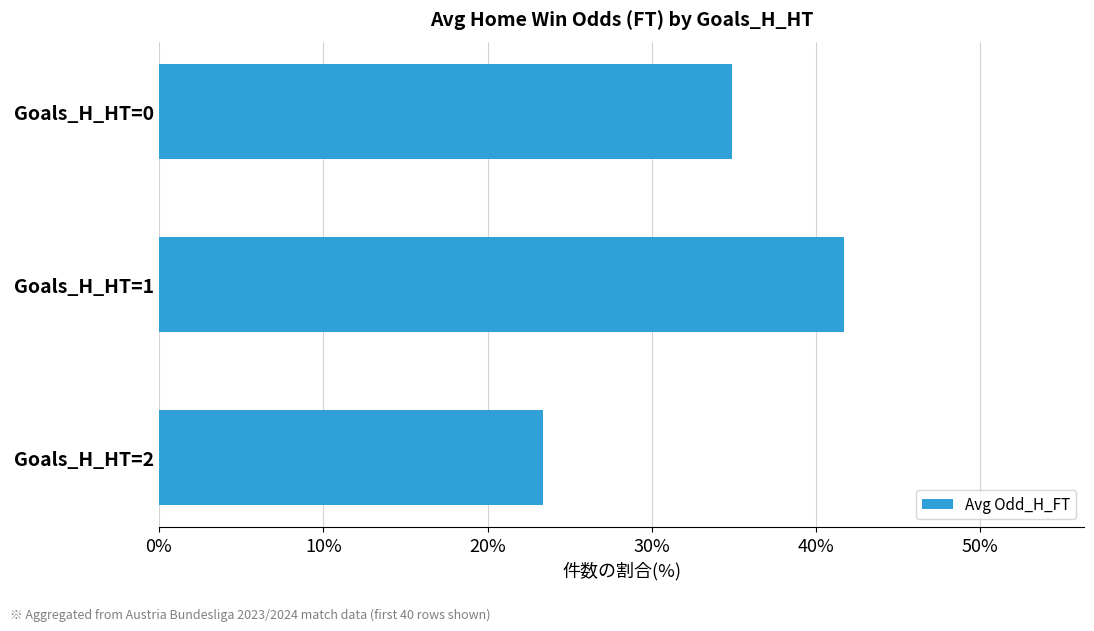

The chart shows a value of 37.6 at Goals_H_HT=2. True or false?

False